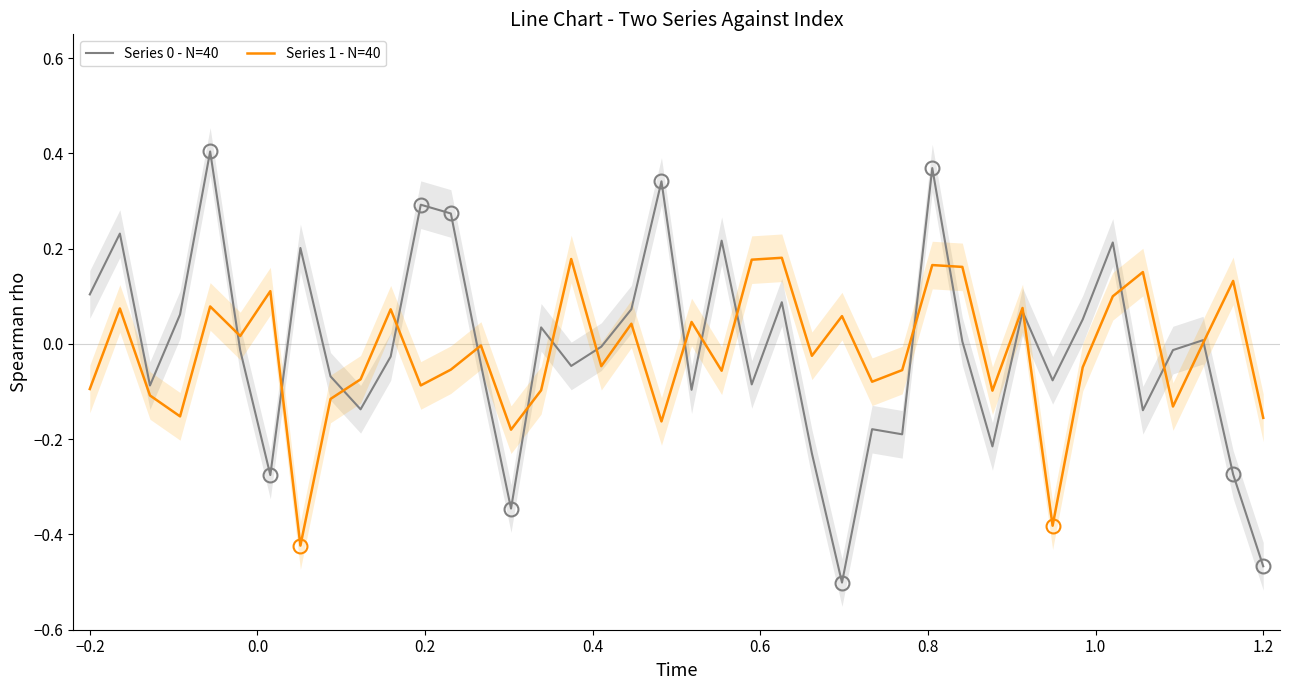

True or false: Series 1 - N=40 has a value of -0.2 at −0.2.

False